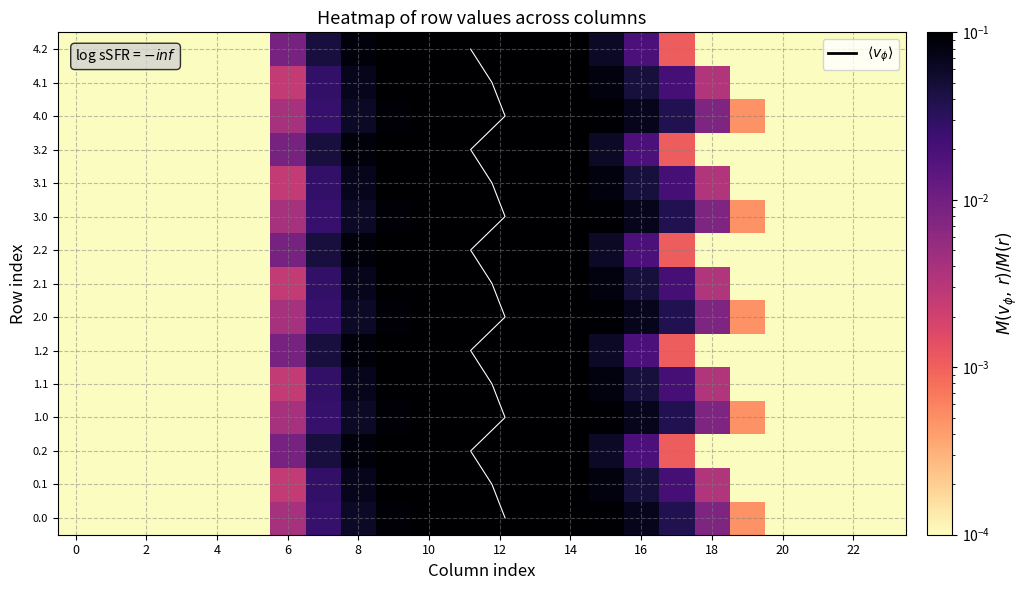

What is the difference between the 3.0 values at 16 and 6?

0.1